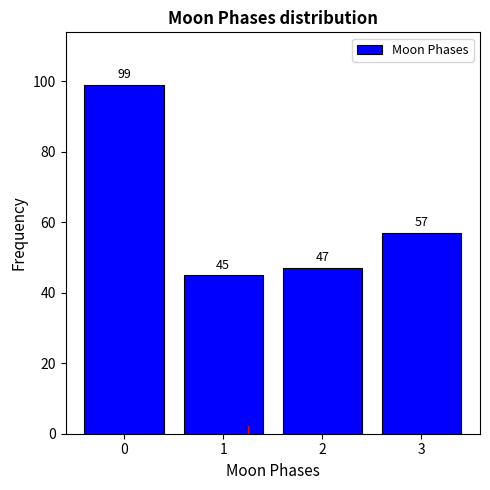

Reading left to right, what are all the values shown in this chart?

99	45	47	57